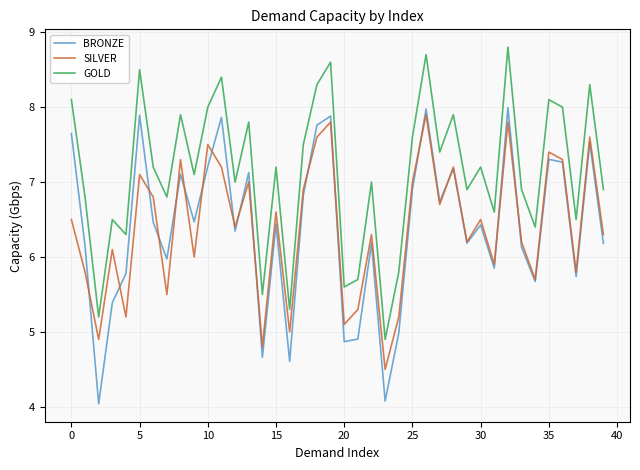

True or false: GOLD and BRONZE cross at least once.

False